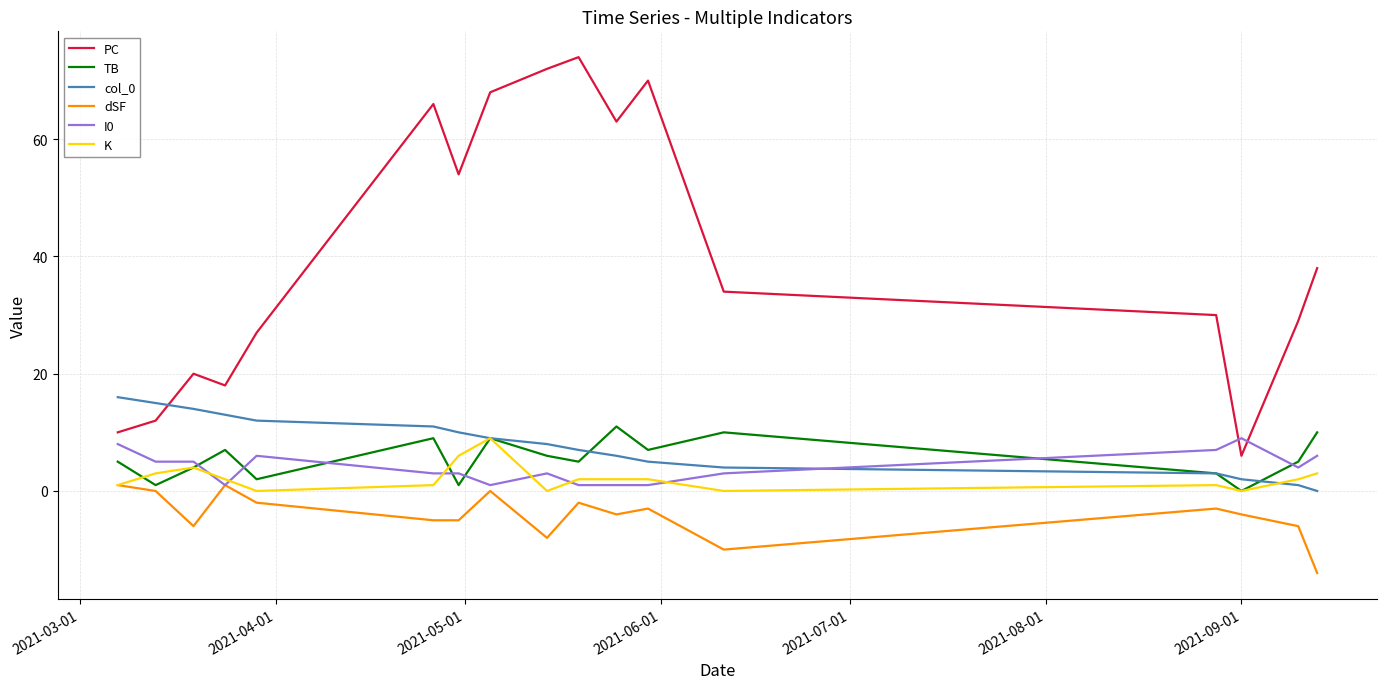

Which series has the largest total across all categories?

PC